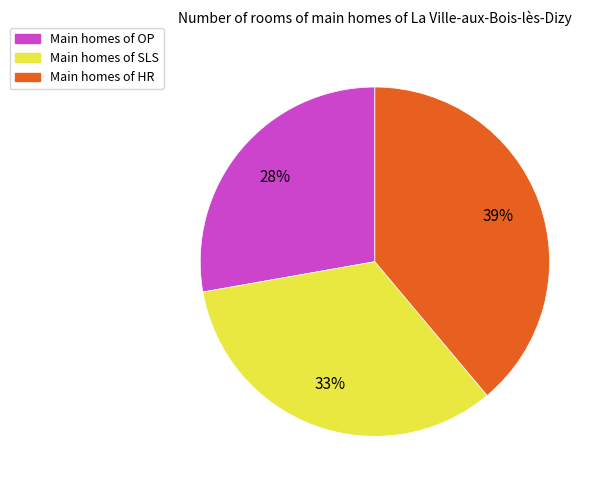

Count the number of slices in the pie.

3